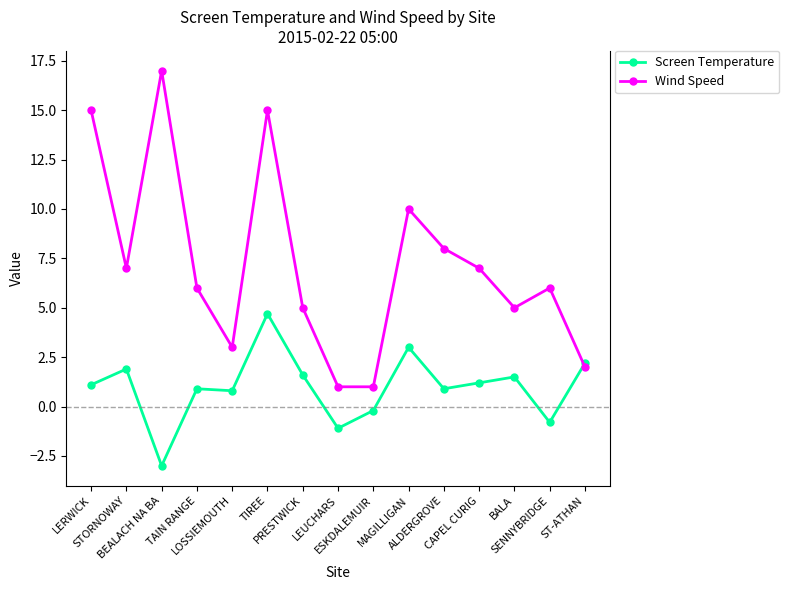

At which label does Screen Temperature reach its minimum?

BEALACH NA BA